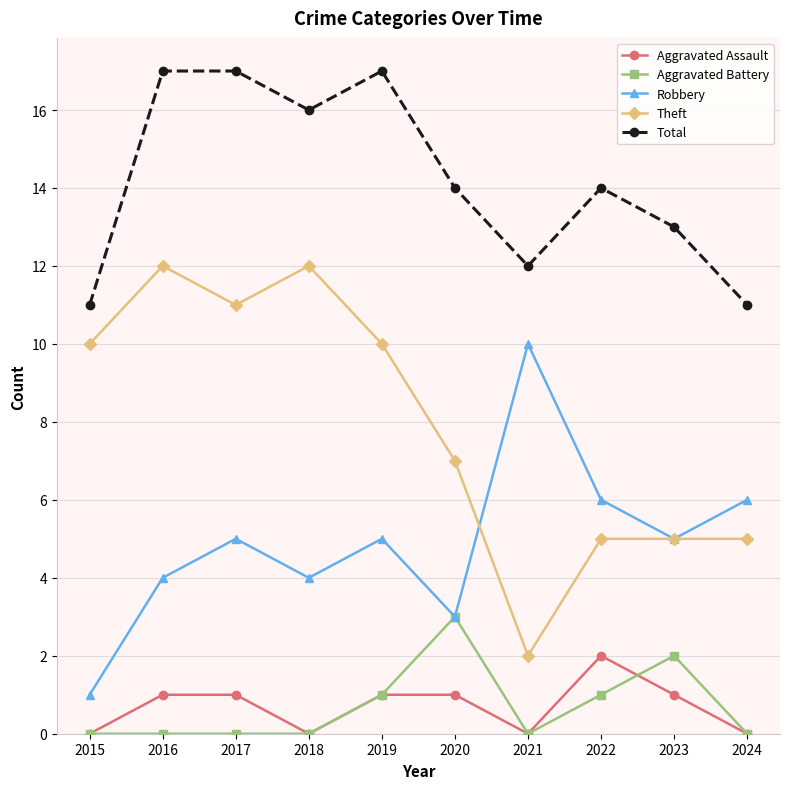

What is the difference between the Total values at 2018 and 2020?

2